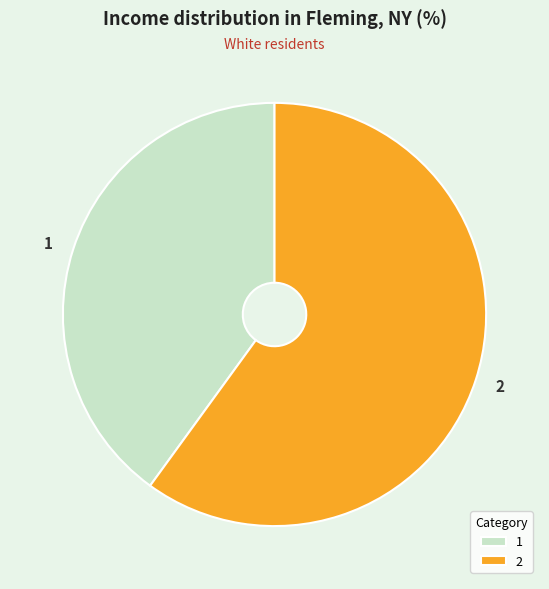

How many segments does this pie chart have?

2